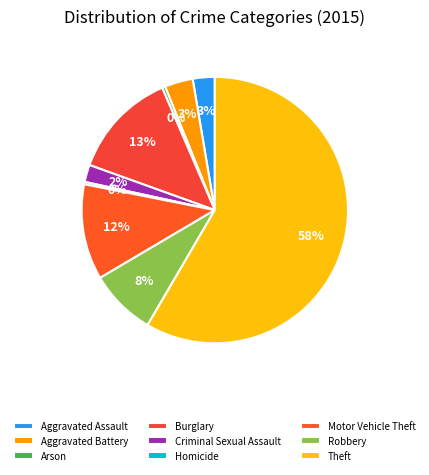

Approximately how many times larger is the value at Burglary compared to Homicide?

45.7